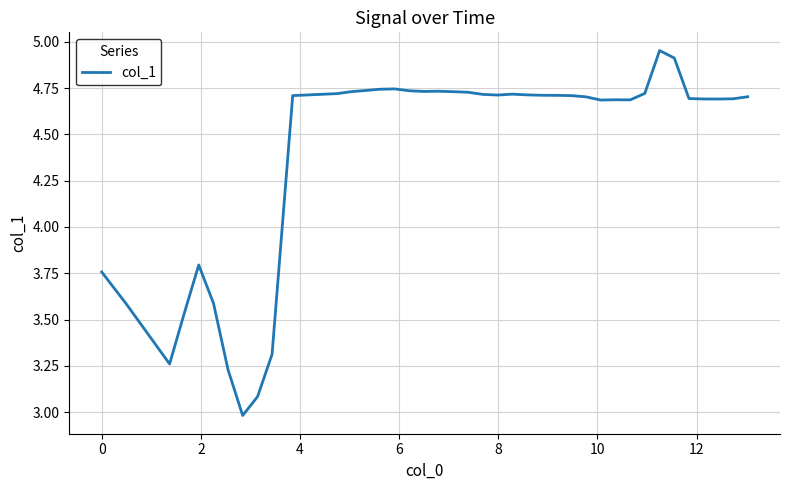

What is the minimum value shown in the chart?

3.0